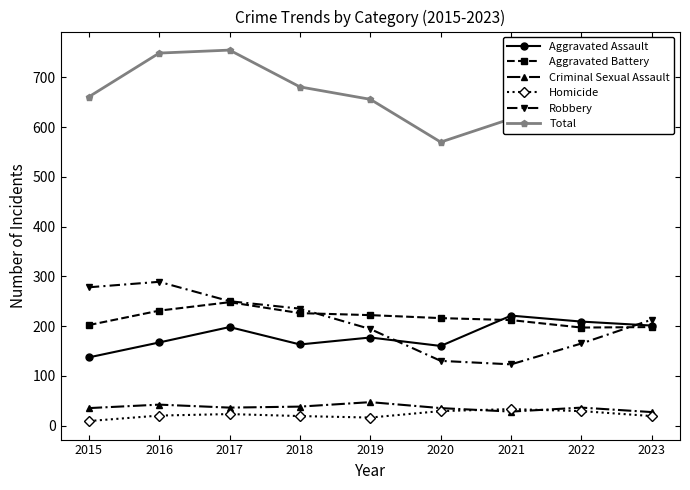

Which series has the largest range (max minus min)?

Total